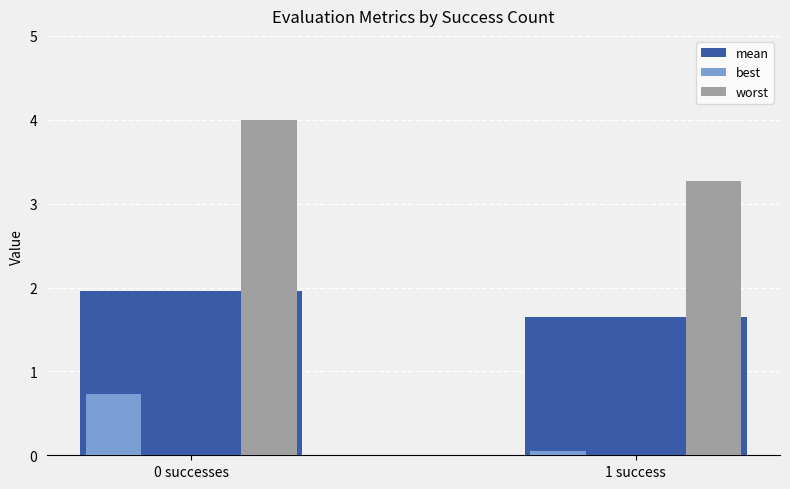

What is the label of the 1st bar from the right?

1 success